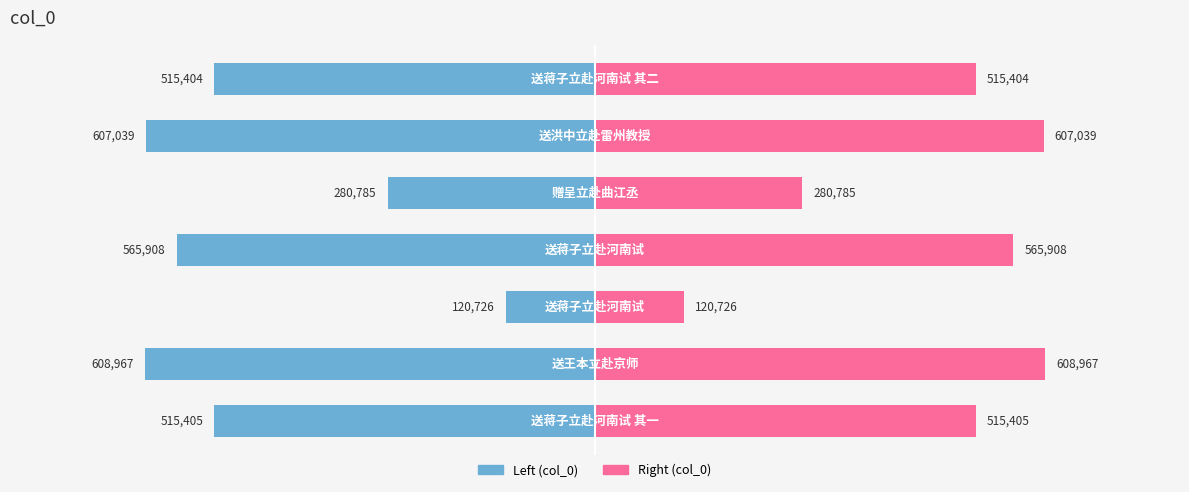

At how many categories does at least one series exceed 427255?

5